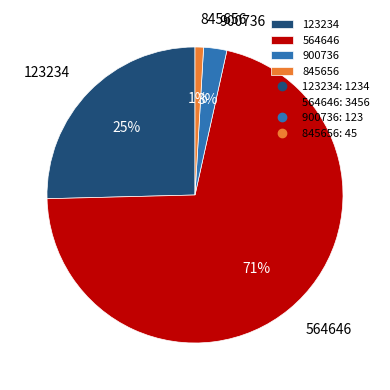

Is there a majority slice in this chart?

Yes